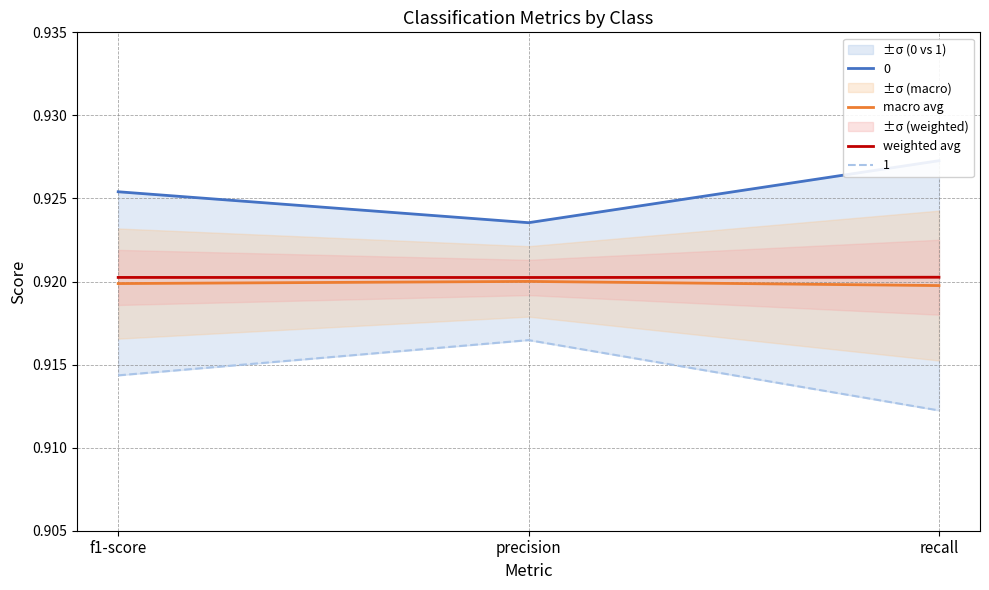

Which series has the widest spread of values?

macro avg